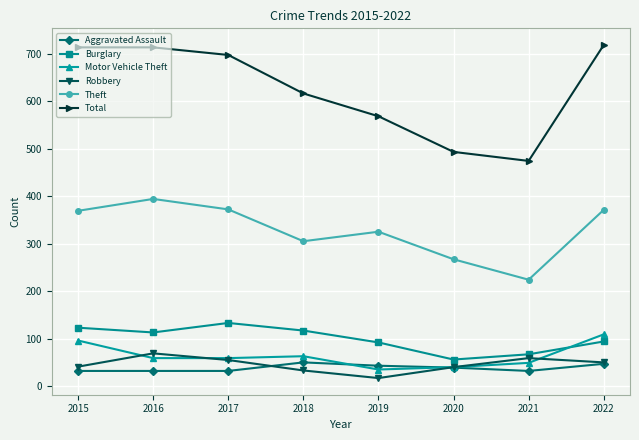

Which series has the largest range (max minus min)?

Total